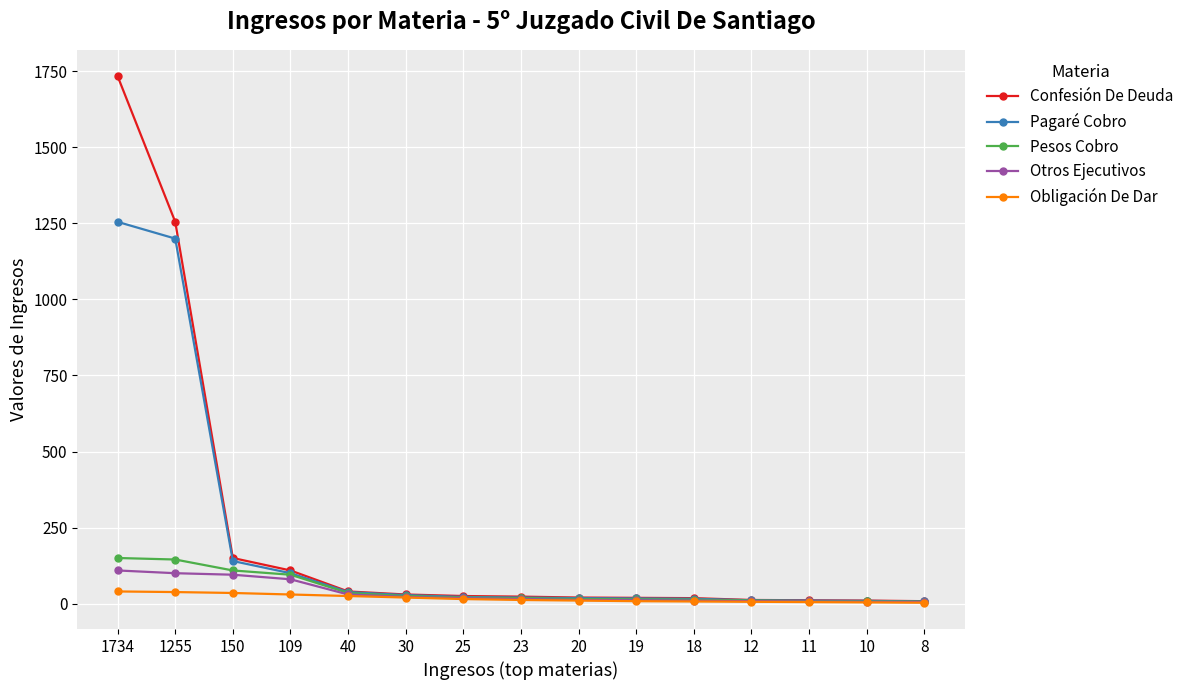

Which category has the highest value across all series?

1734